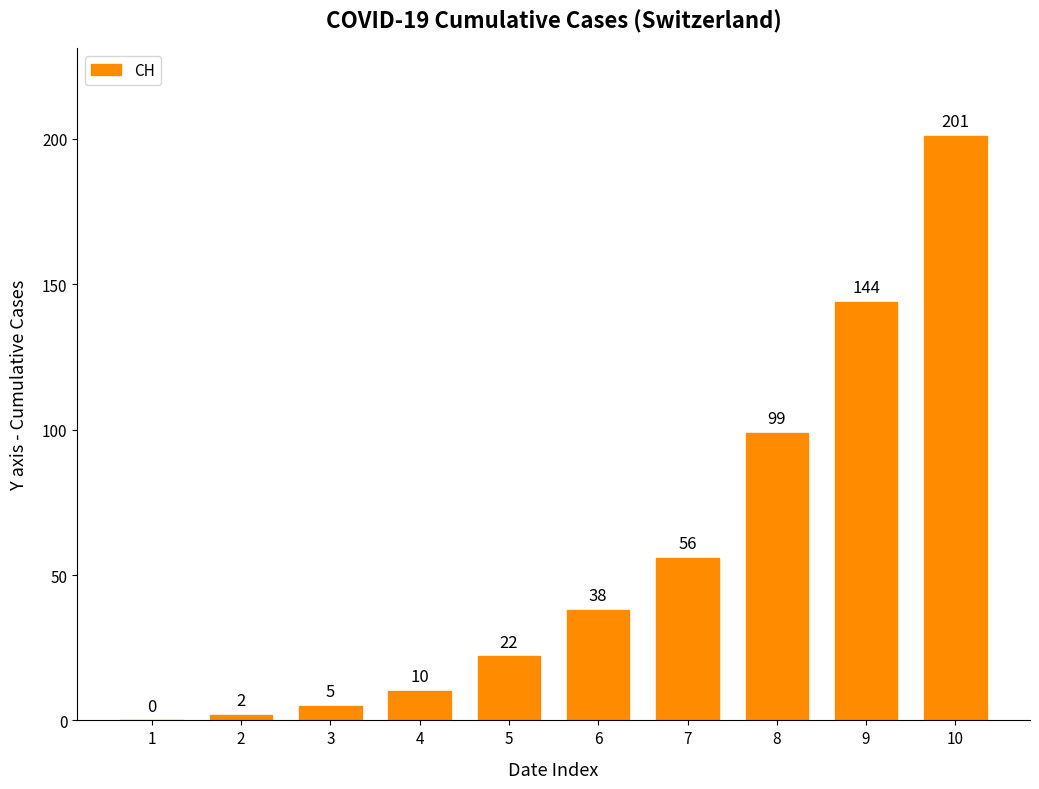

At which category does the chart reach its peak across all series?

10